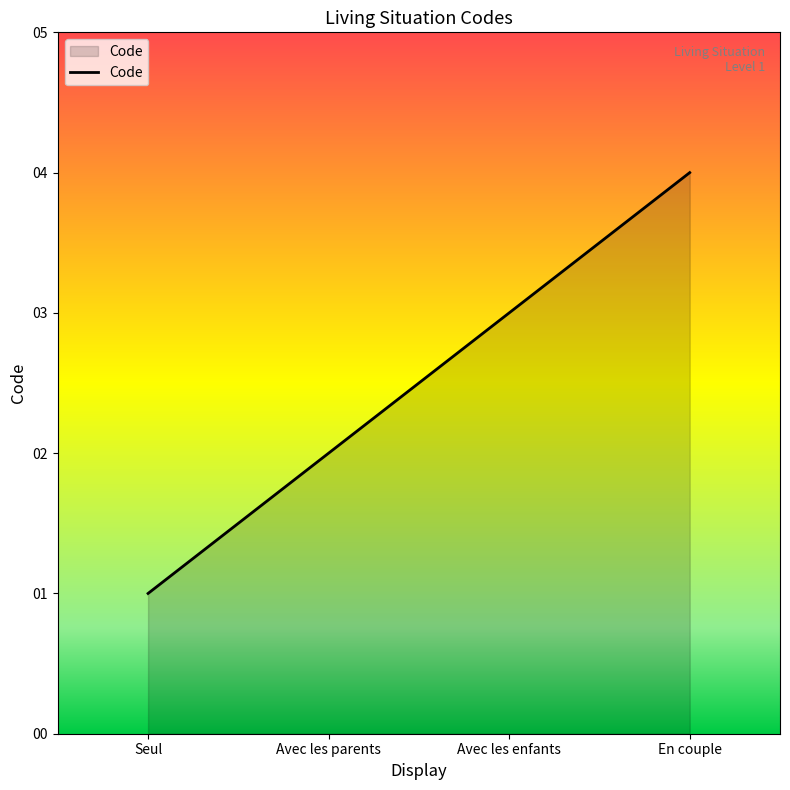

What position from the left is En couple?

4